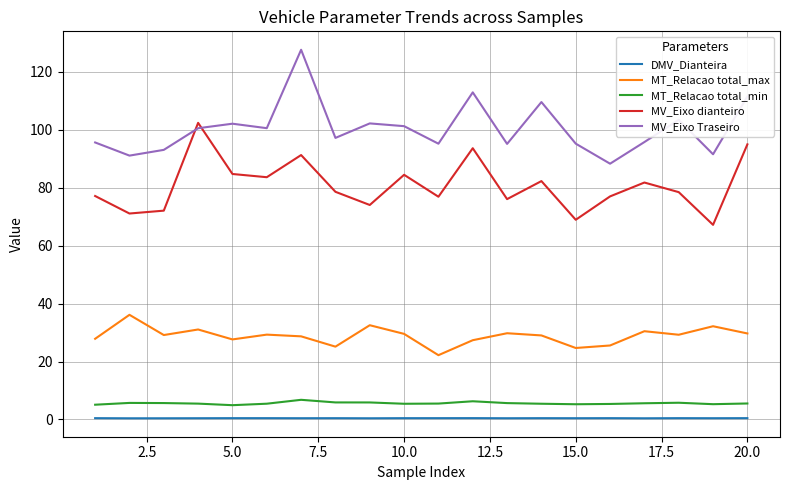

What is the average value of the DMV_Dianteira series?

0.4